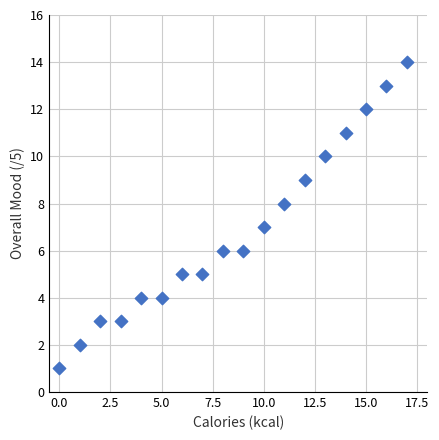

What is the range of Y values (max minus min)?

13